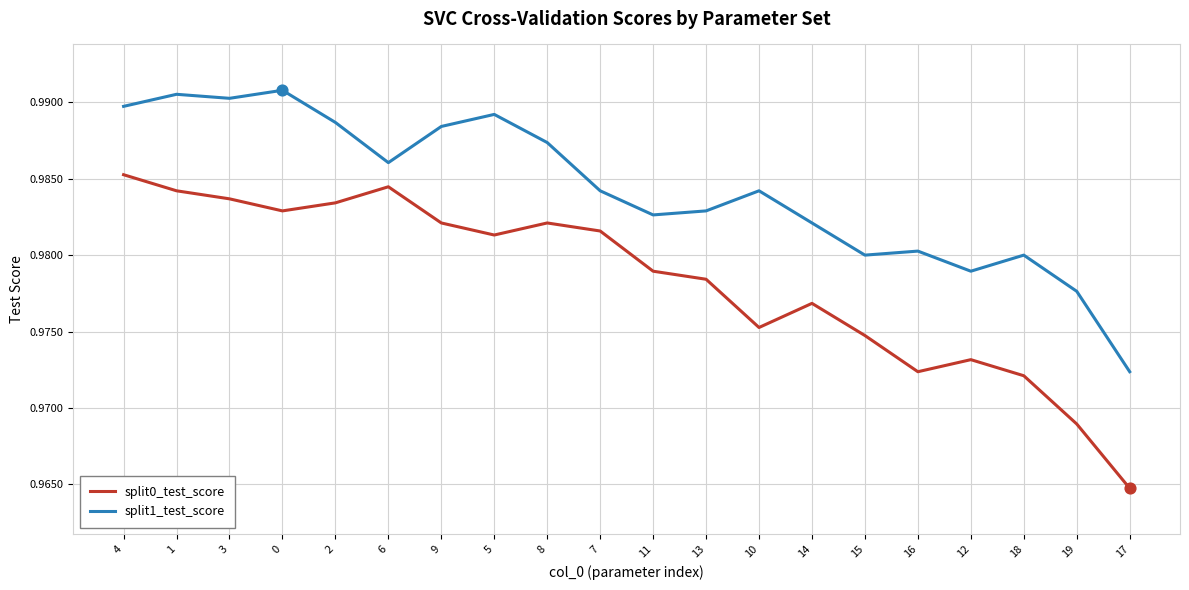

At how many categories does at least one series exceed 0?

20